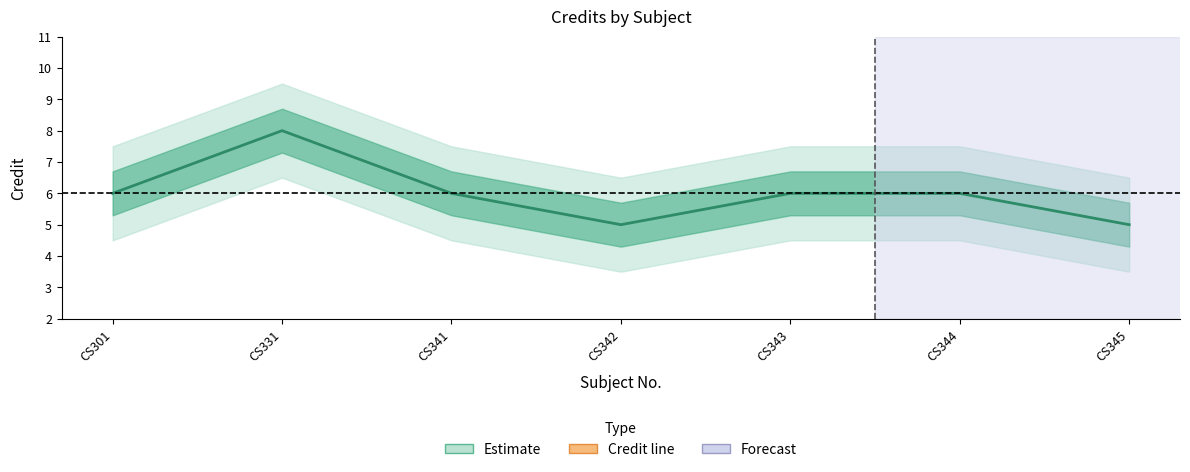

Rank the categories by value from lowest to highest.

CS342, CS345, CS301, CS341, CS343, CS344, CS331